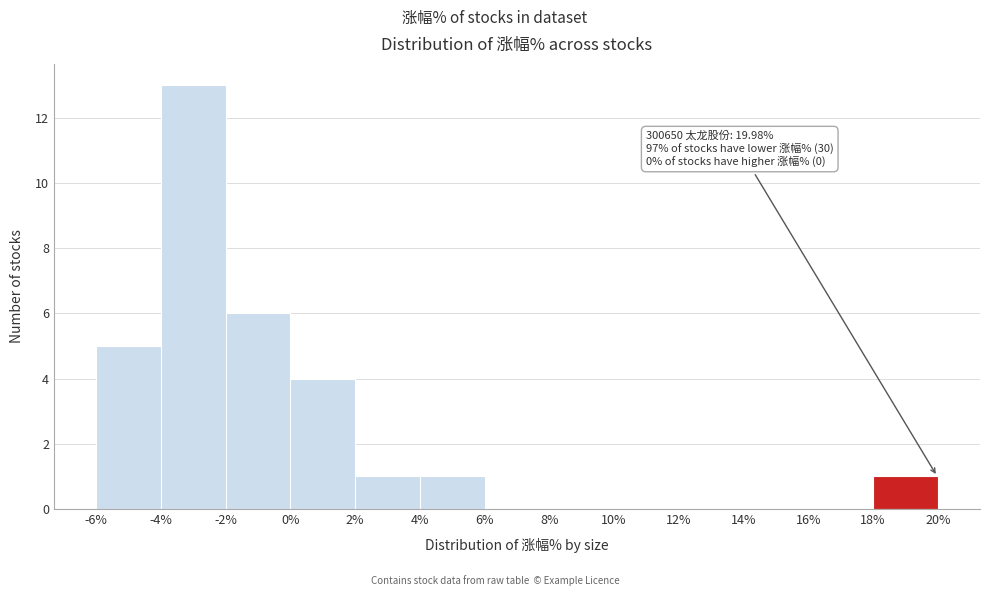

Which range on the x-axis has the tallest bar?

-4% to -2%